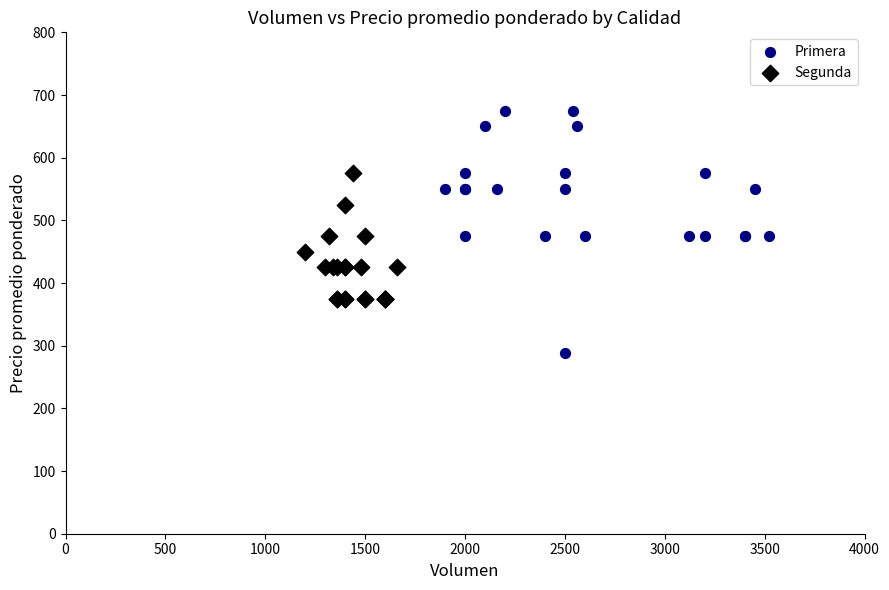

Which series contains the highest Y value?

Primera